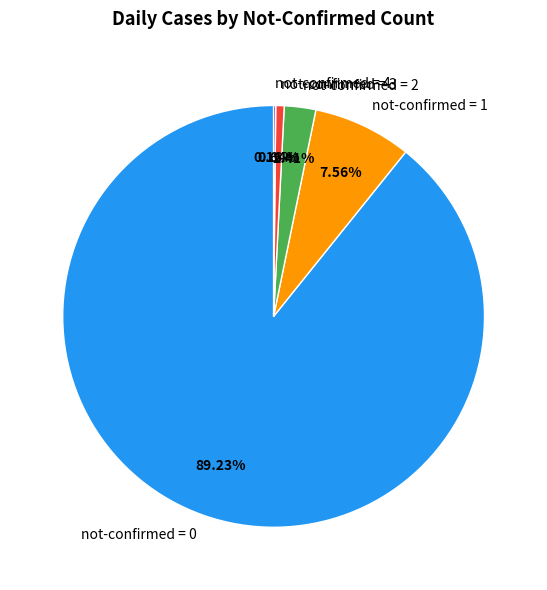

Do not-confirmed = 0 and not-confirmed = 1 together represent more than half of the pie?

Yes